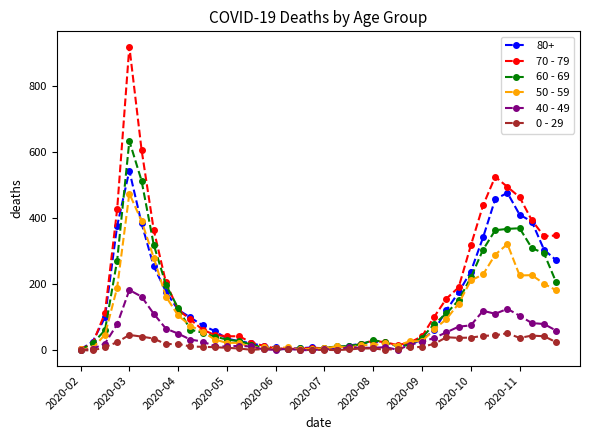

List the series in order of their peak value, highest first.

70 - 79, 60 - 69, 80+, 50 - 59, 40 - 49, 0 - 29